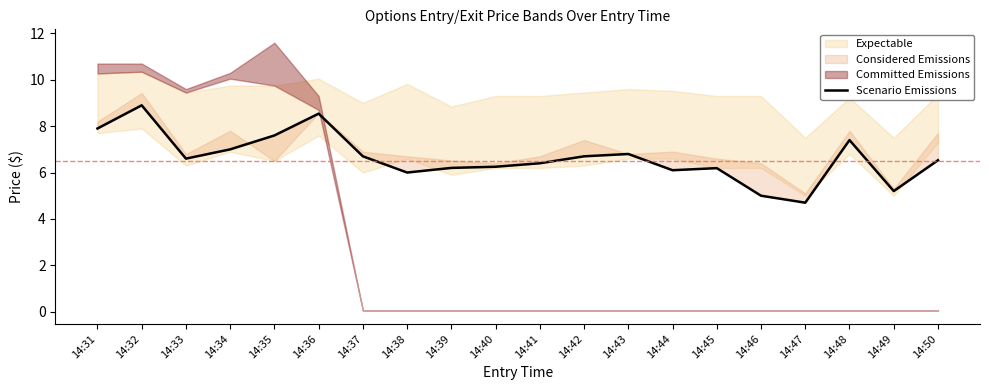

Where does the data first go above 6?

14:31